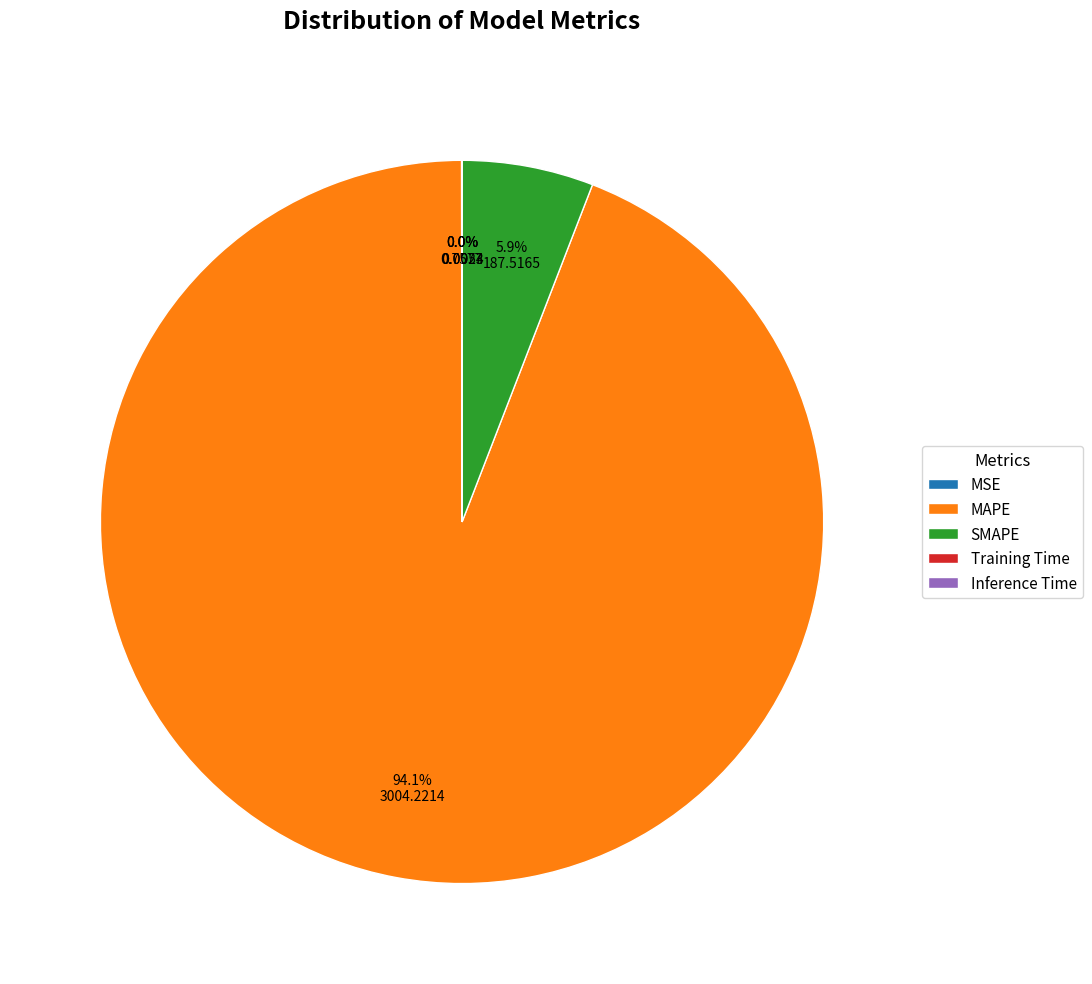

Is SMAPE the majority of the pie?

No